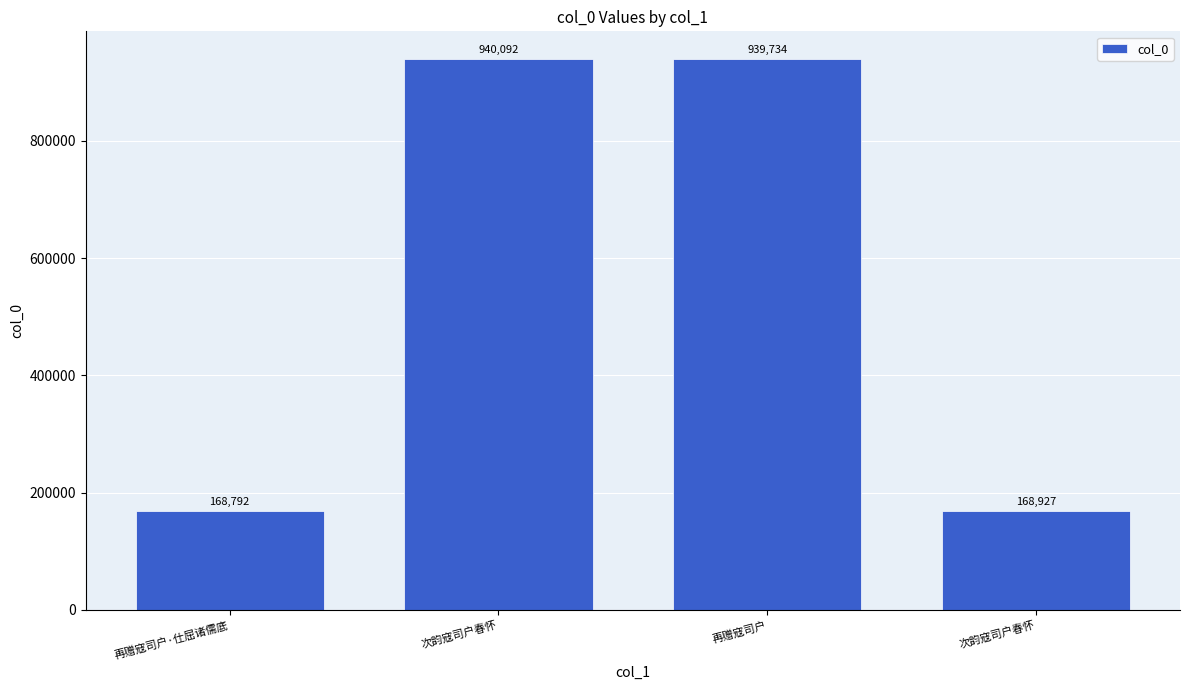

Read the value at 再赠寇司户, to the nearest 100.

939700